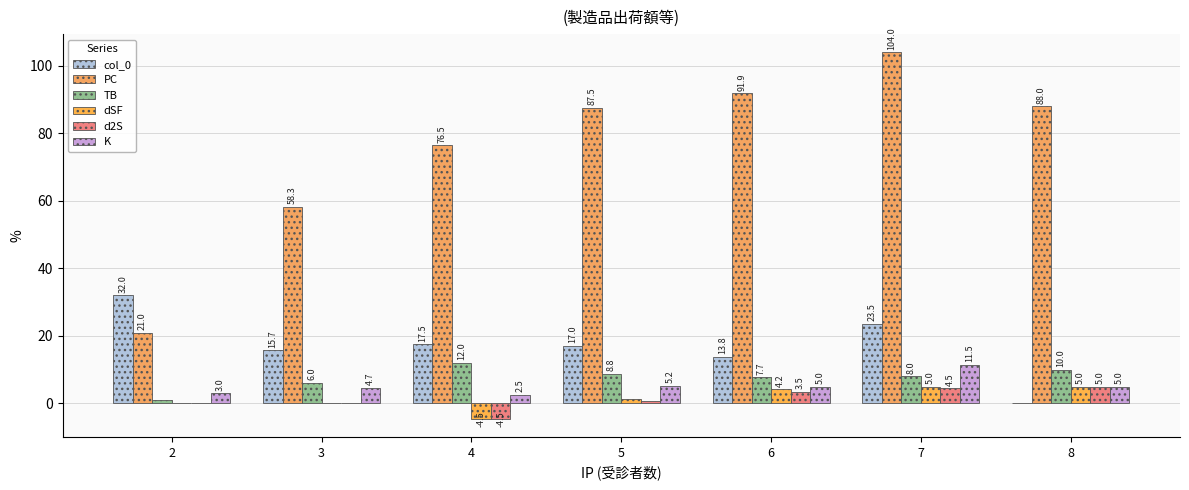

Is it true that K equals 5.2 at 5?

True